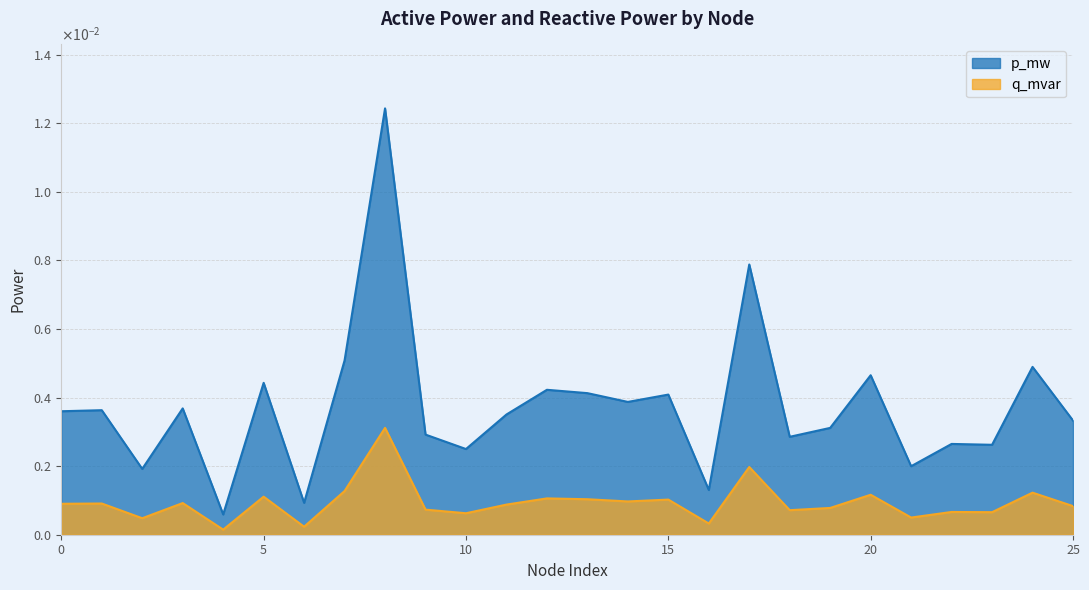

What are all the series names shown in the legend?

p_mw, q_mvar